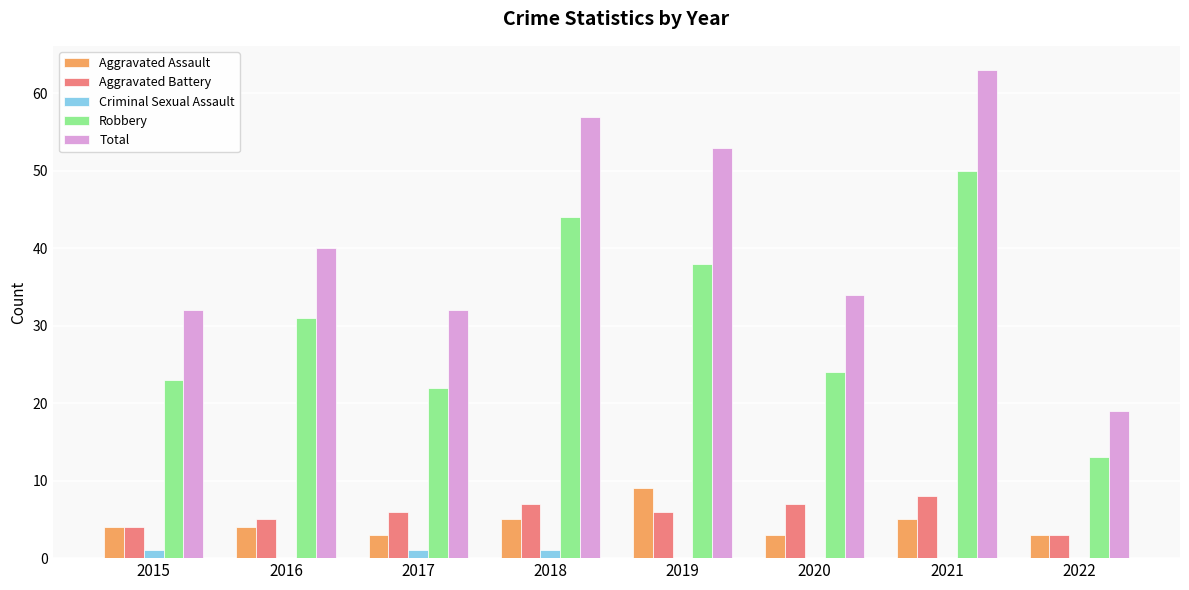

At which category is the sum across all series the highest?

2021